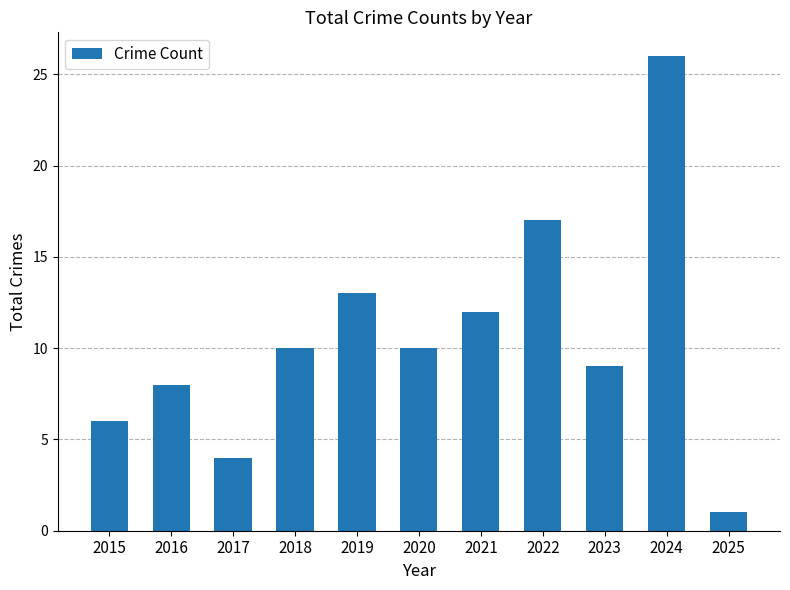

Which label corresponds to the smallest value in the chart?

2025